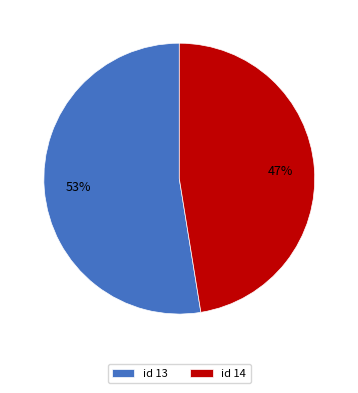

Which has a higher value, id 13 or id 14?

id 13